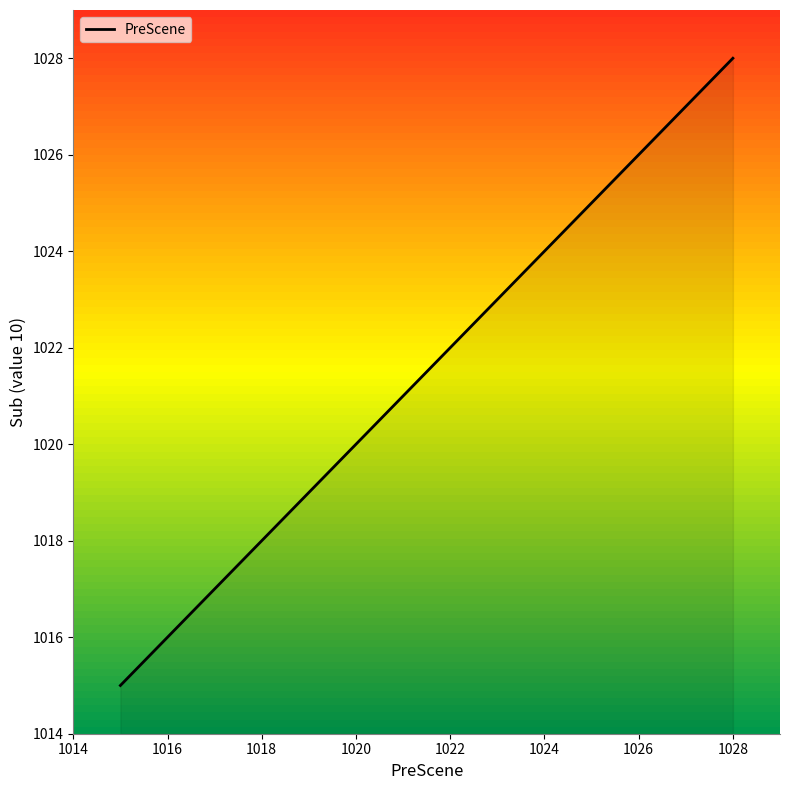

What is the difference between the maximum and second lowest values?

12